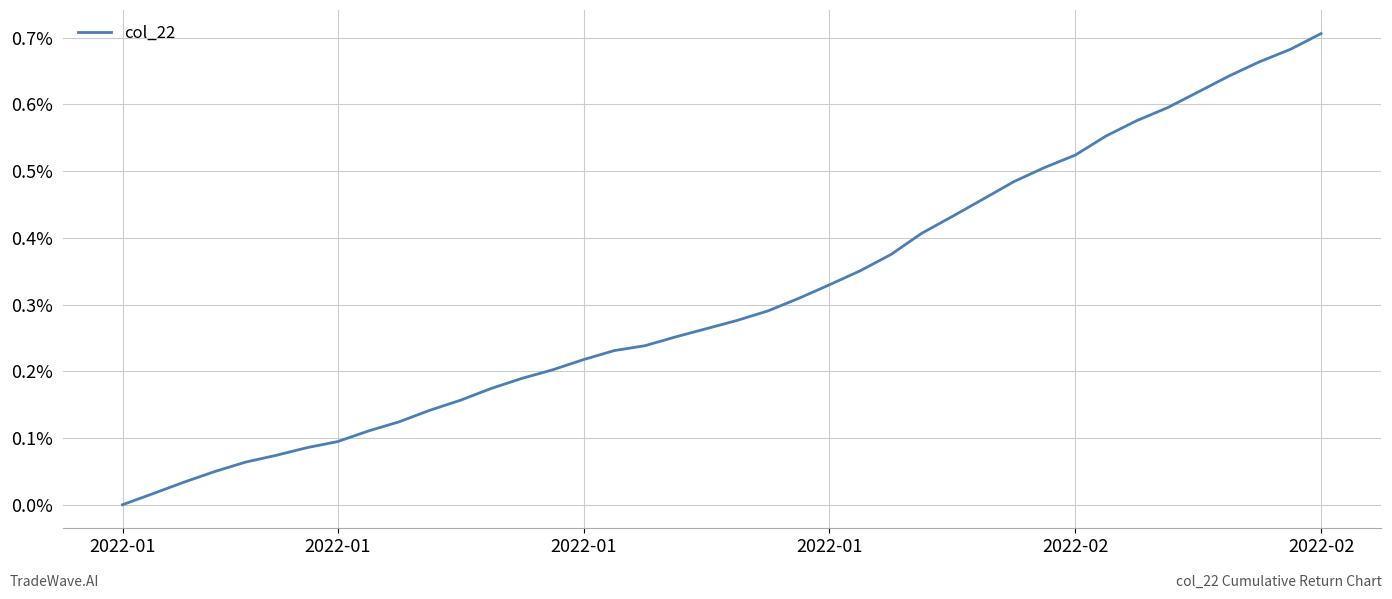

What is the label of the 17th point from the left?

16